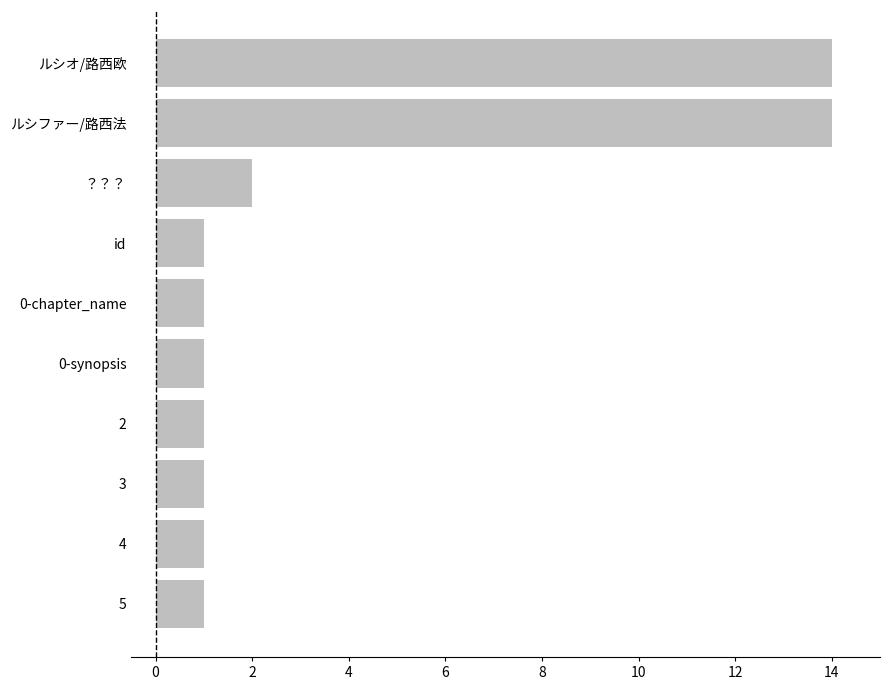

What is the value of the 9th bar from the top?

1